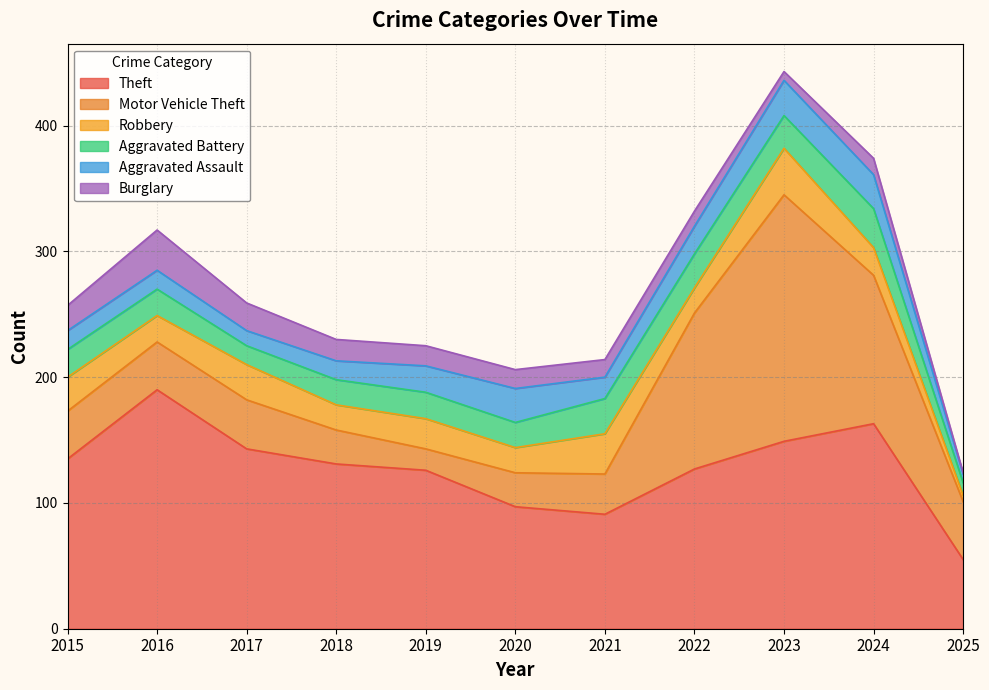

What are all the series names shown in the legend?

Theft, Motor Vehicle Theft, Robbery, Aggravated Battery, Aggravated Assault, Burglary